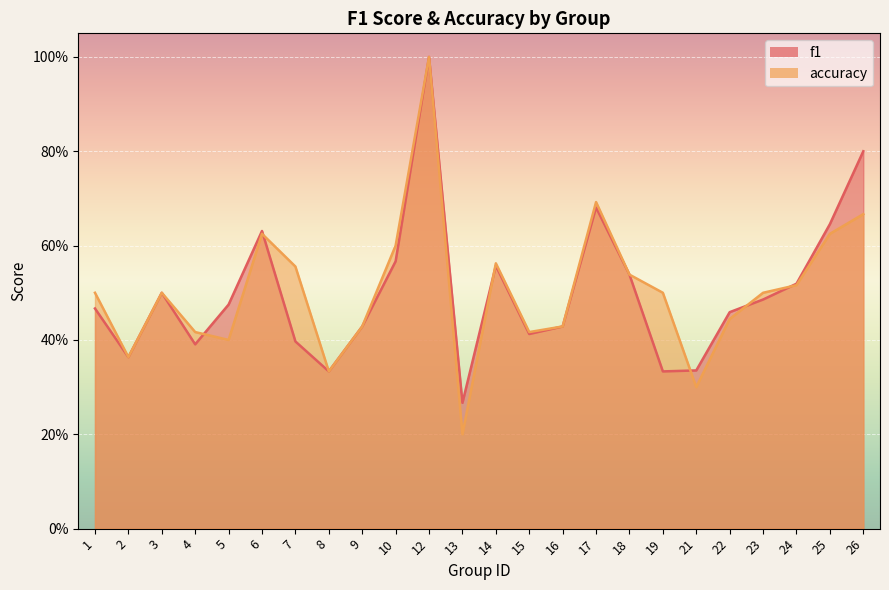

List the labels in order of f1 value, largest first.

12, 26, 17, 25, 6, 10, 14, 18, 24, 3, 23, 5, 1, 22, 9, 16, 15, 7, 4, 2, 21, 8, 19, 13